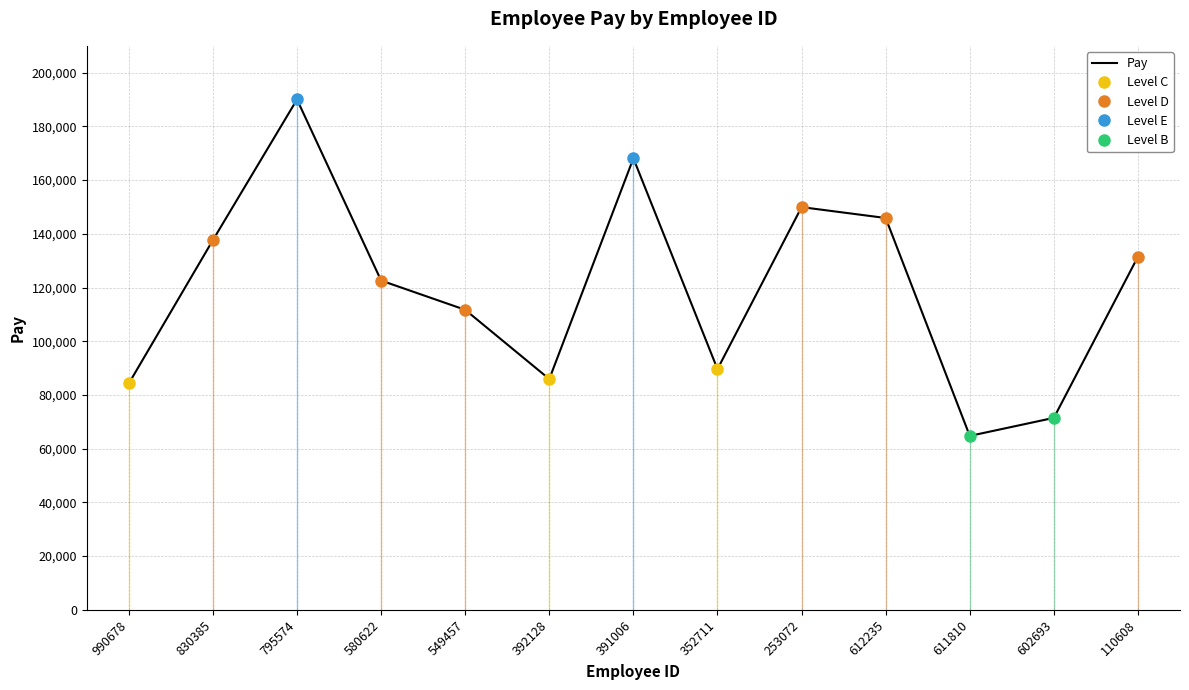

Which label corresponds to the smallest value in the chart?

611810